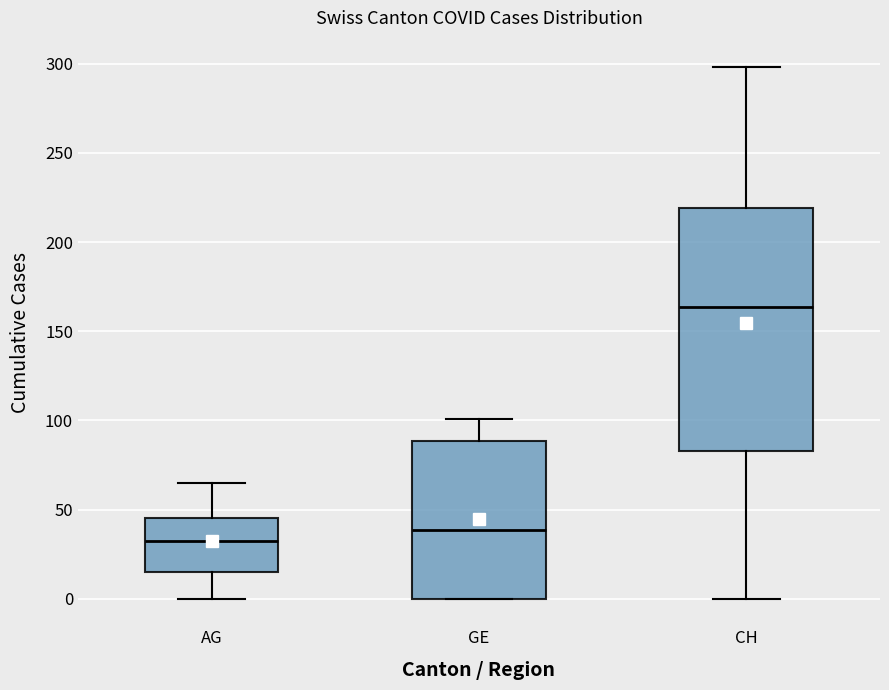

Where does the lower whisker of the box for CH end on the y-axis? The values are not printed on the chart, so give them approximately, as read against the axis.

0